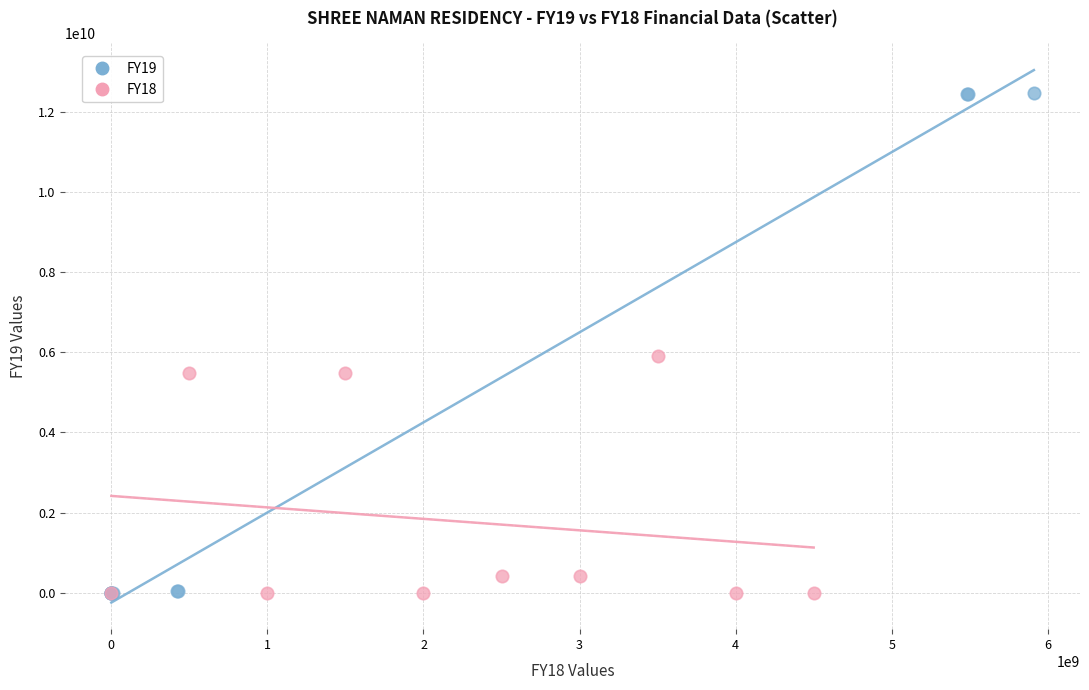

Which series reaches the maximum Y coordinate?

FY19